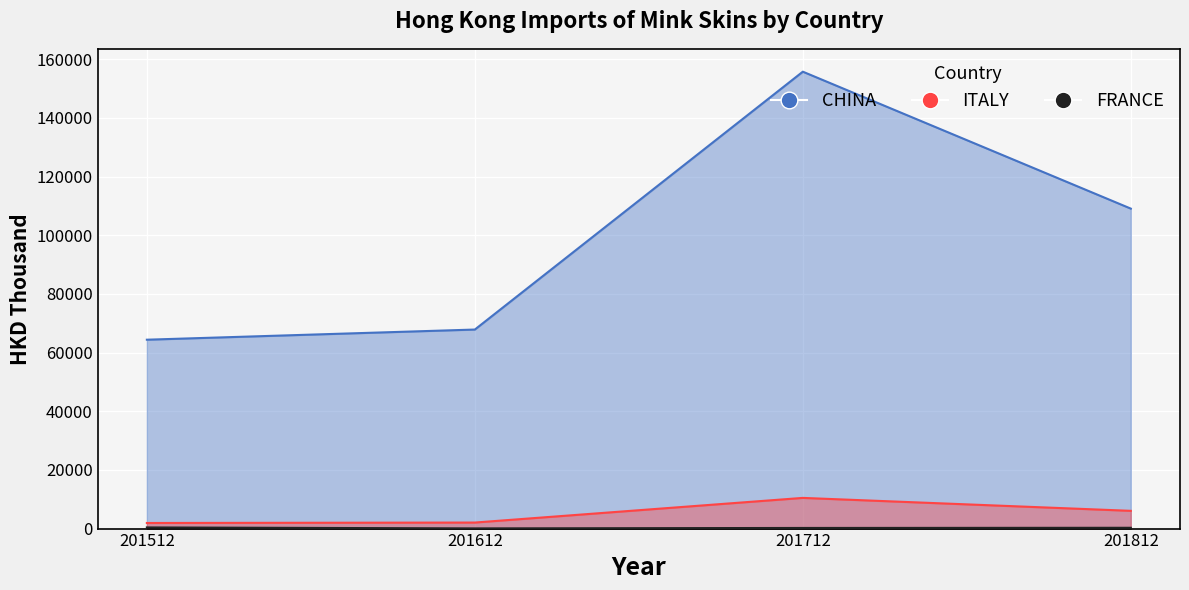

The value of ITALY at 201512 is 1907.6. True or false?

True